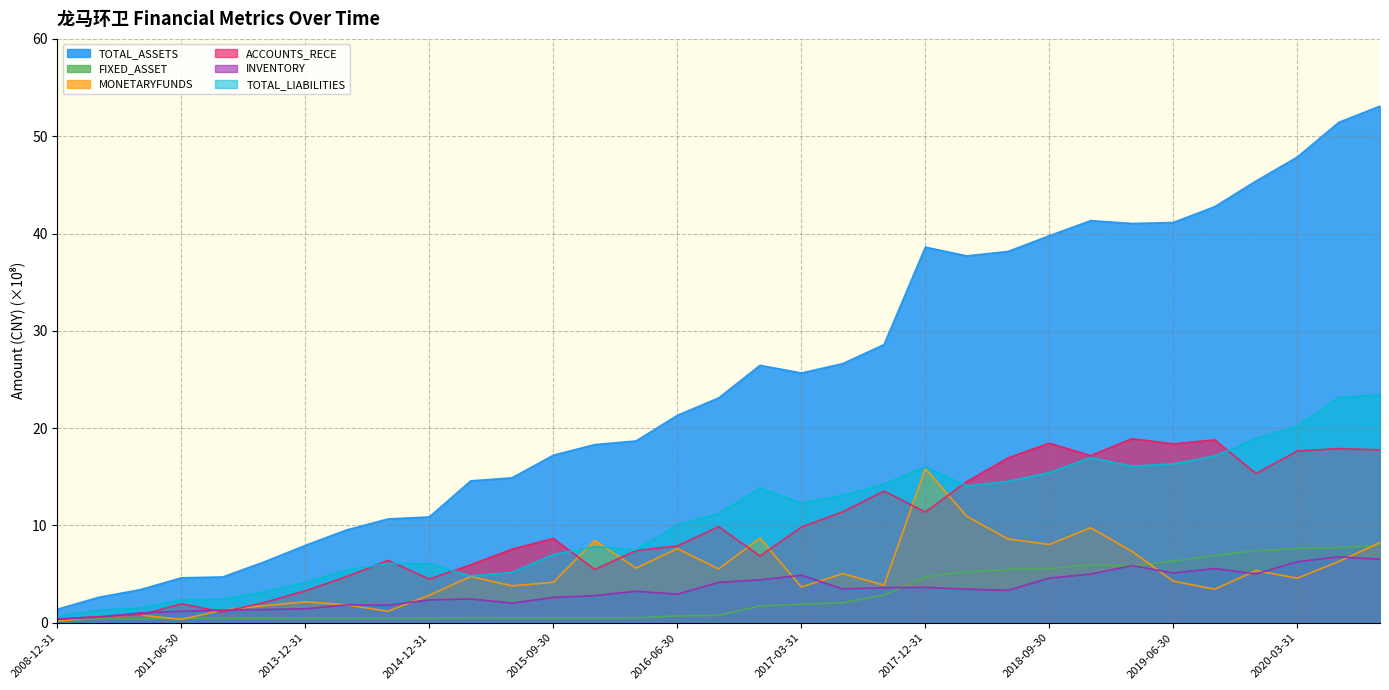

At which label does TOTAL_LIABILITIES first exceed 11?

2016-09-30